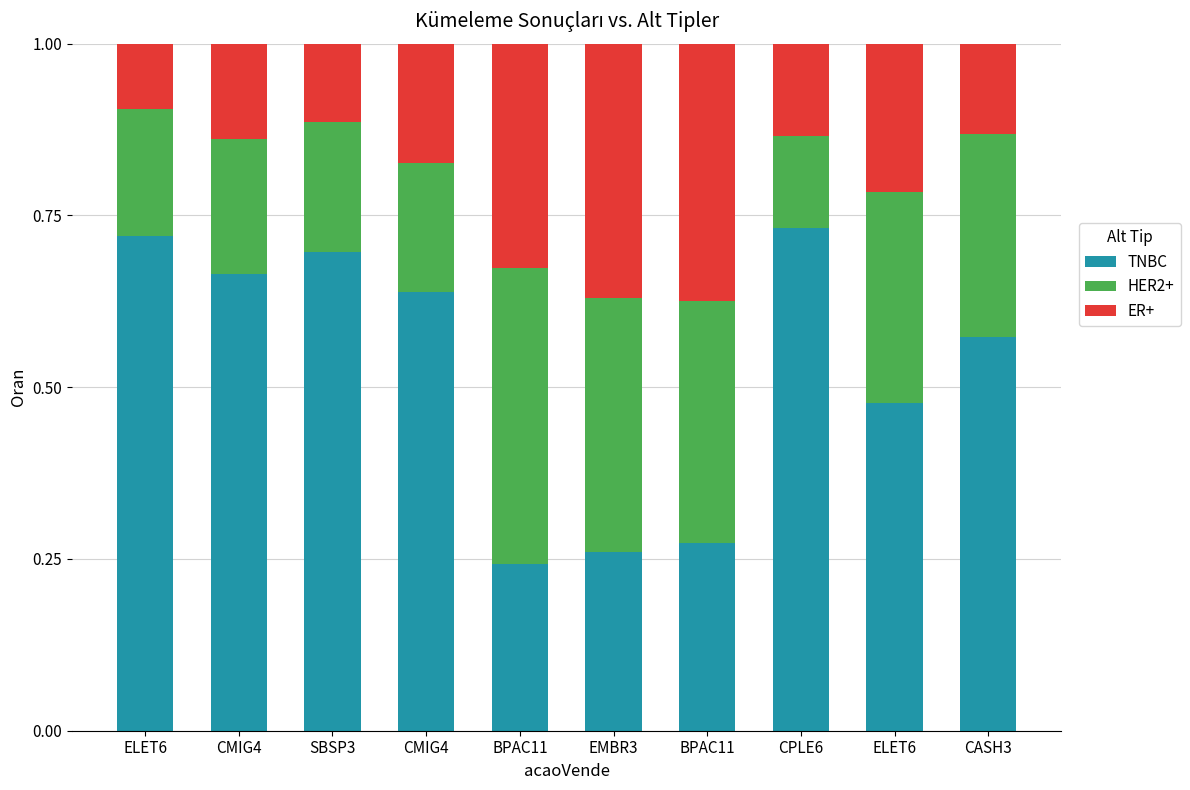

List the labels in order of HER2+ value, largest first.

BPAC11, EMBR3, BPAC11, ELET6, CASH3, CMIG4, SBSP3, CMIG4, ELET6, CPLE6